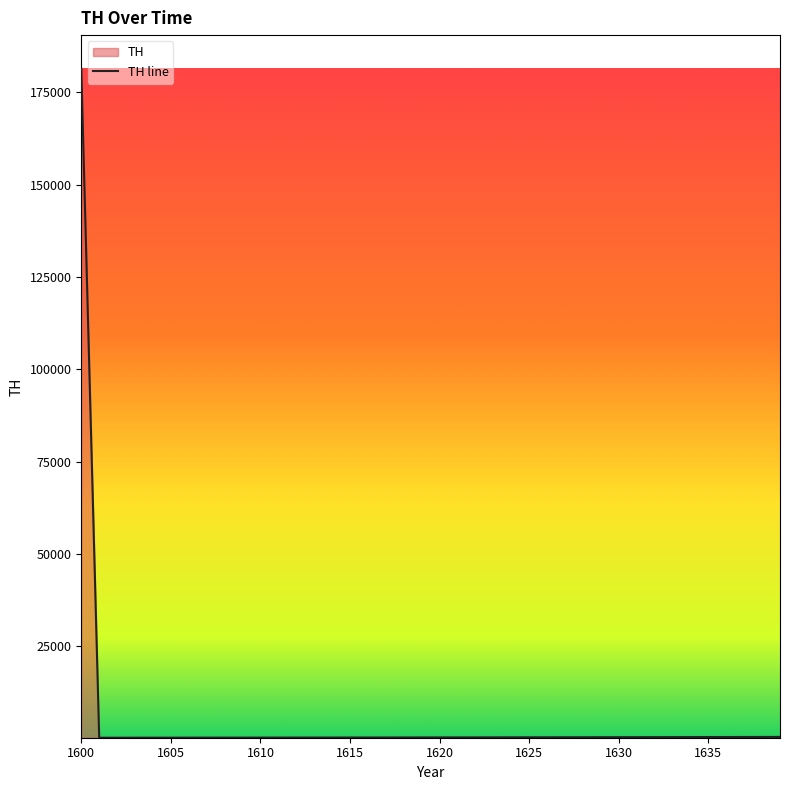

What is the maximum value shown in the chart?

181396.4